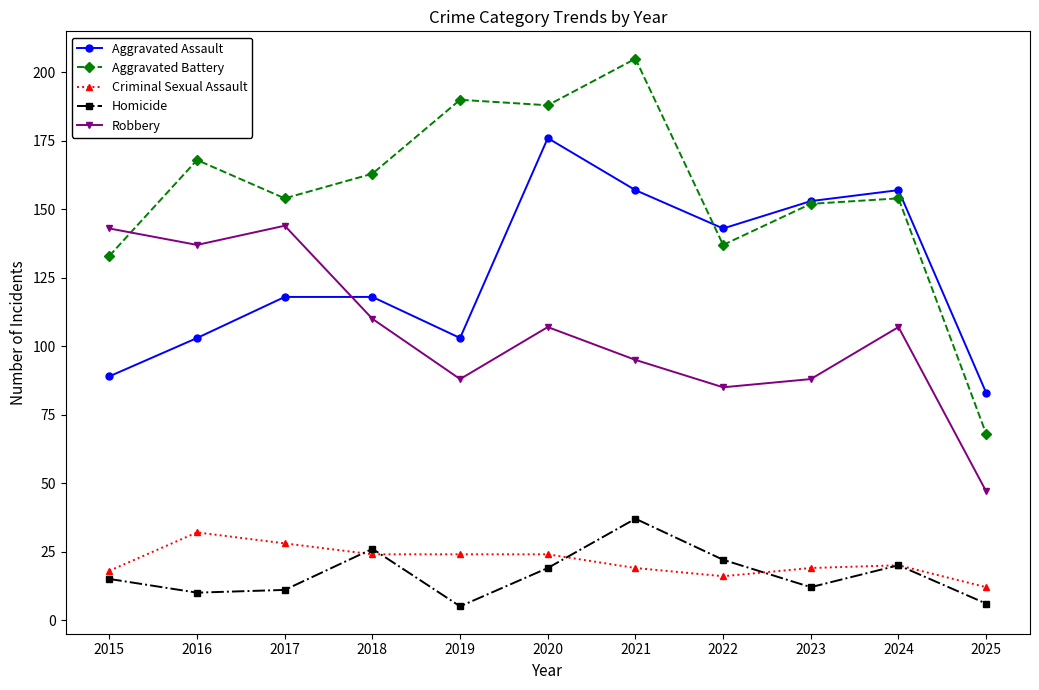

How many interior local valleys does the Aggravated Assault series have?

2